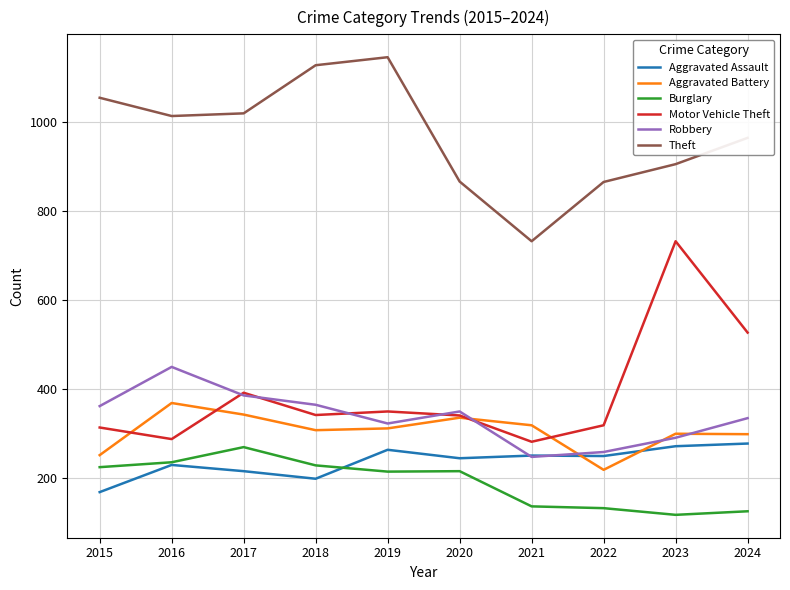

What is the lowest value of the Motor Vehicle Theft series?

282